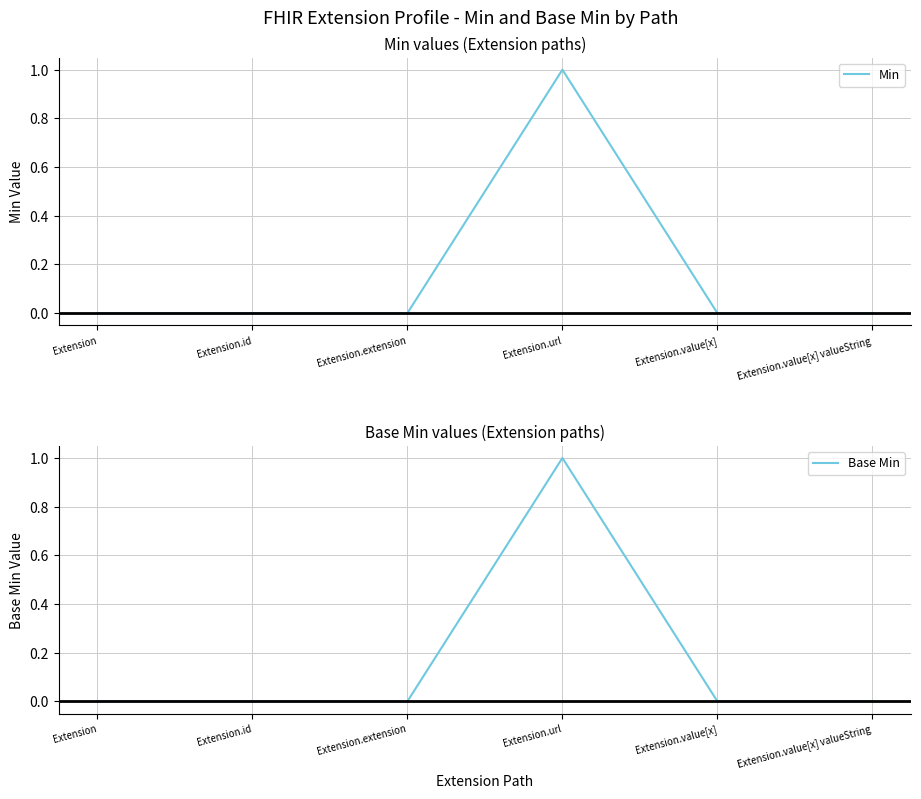

What is the label of the 3rd point from the right?

Extension.url